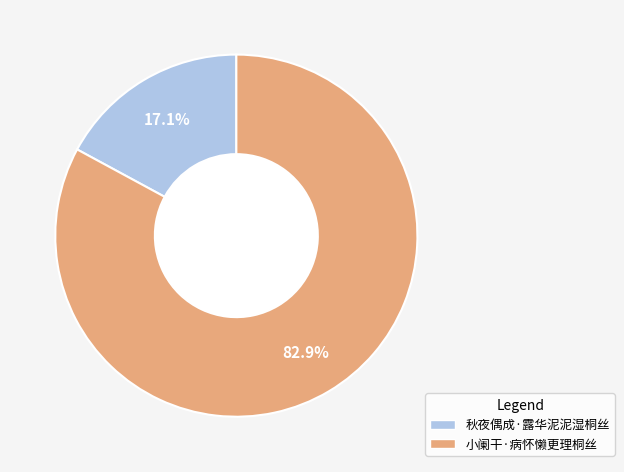

Which slice is the smallest?

秋夜偶成·露华泥泥湿桐丝